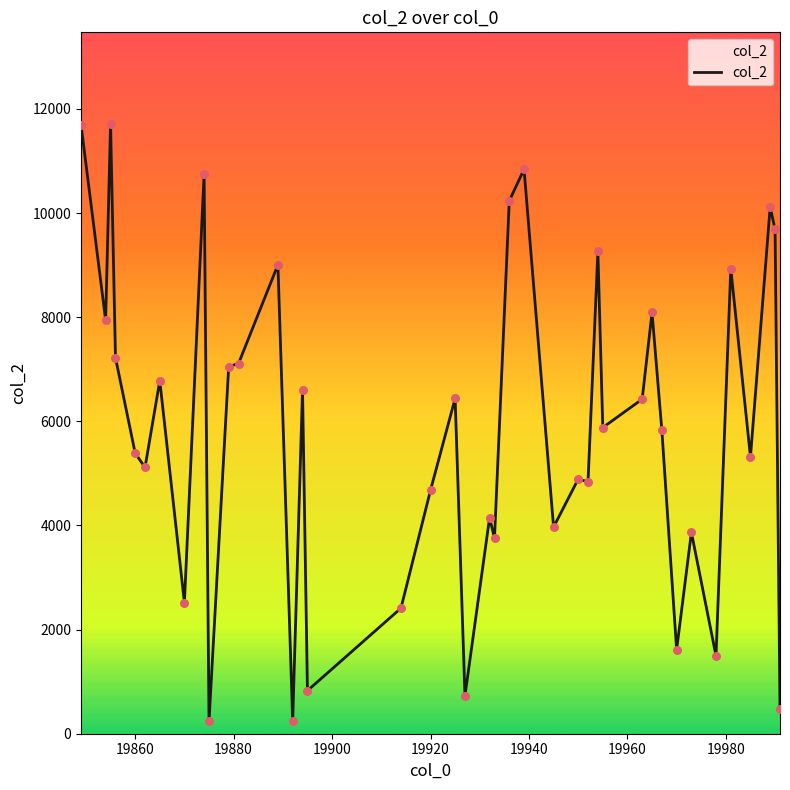

What is the maximum value shown in the chart?

11715